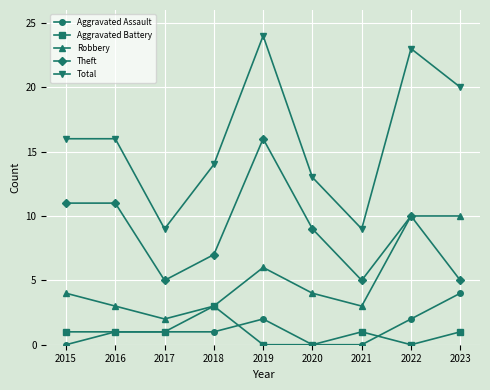

True or false: Aggravated Battery has more than 1 interior local peaks.

True